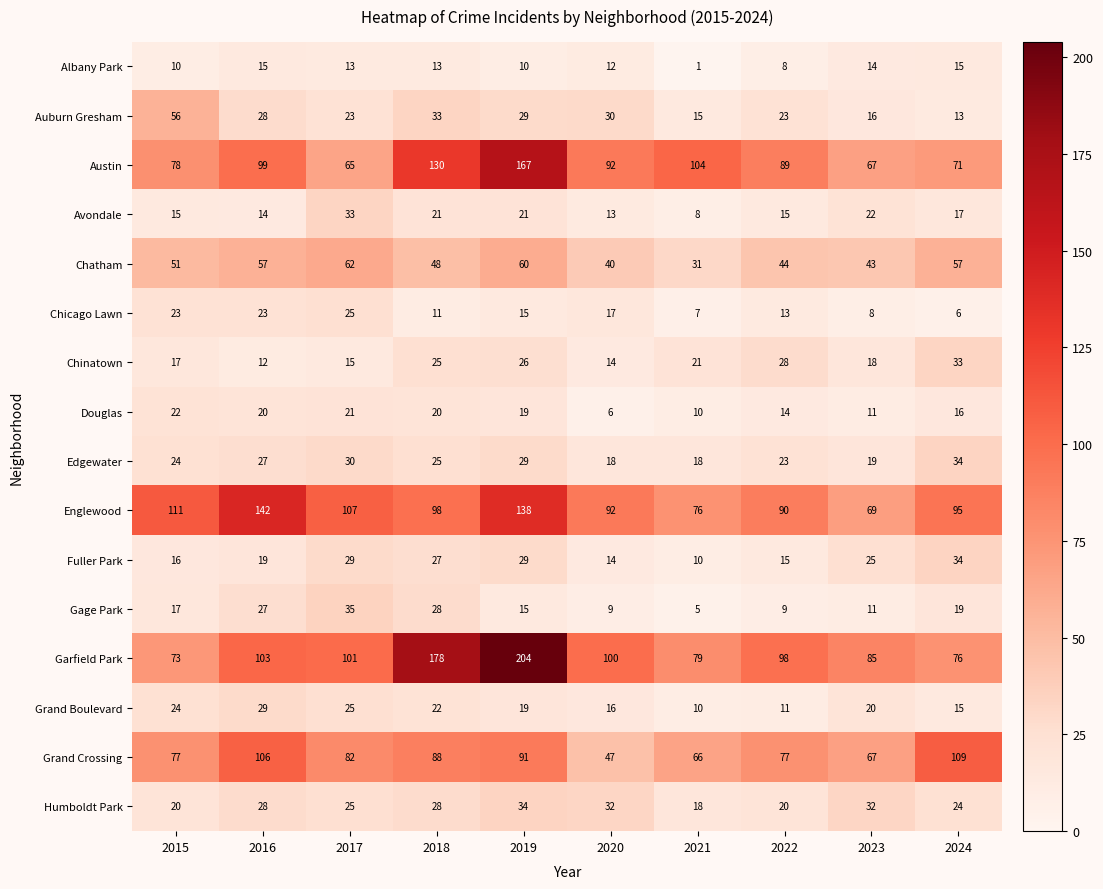

Where is Auburn Gresham nearest to the value 34?

2018